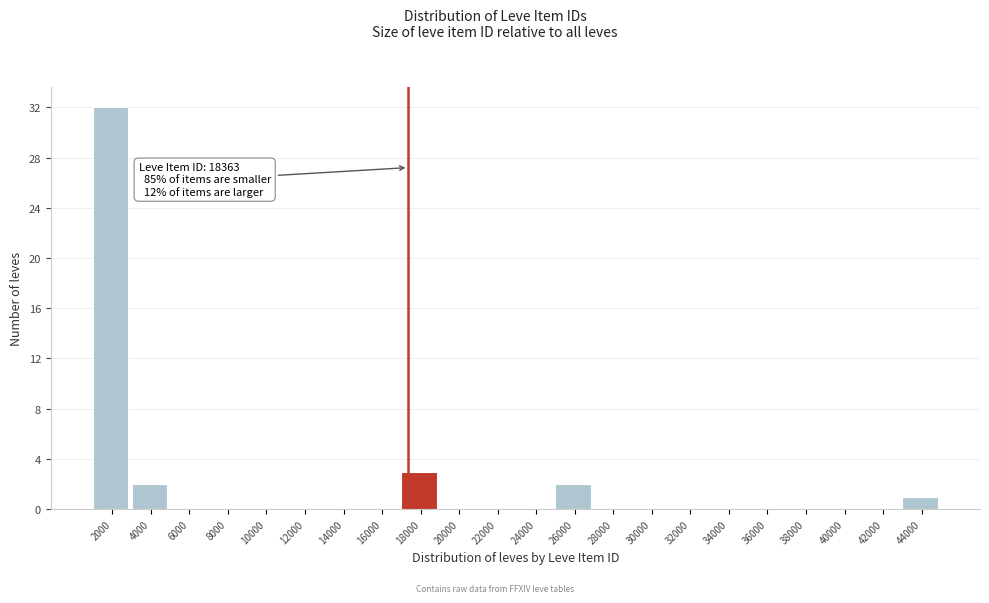

Reading right to left, transcribe all the data shown in this chart.

44000=1	42000=0	40000=0	38000=0	36000=0	34000=0	32000=0	30000=0	28000=0	26000=2	24000=0	22000=0	20000=0	18000=3	16000=0	14000=0	12000=0	10000=0	8000=0	6000=0	4000=2	2000=32